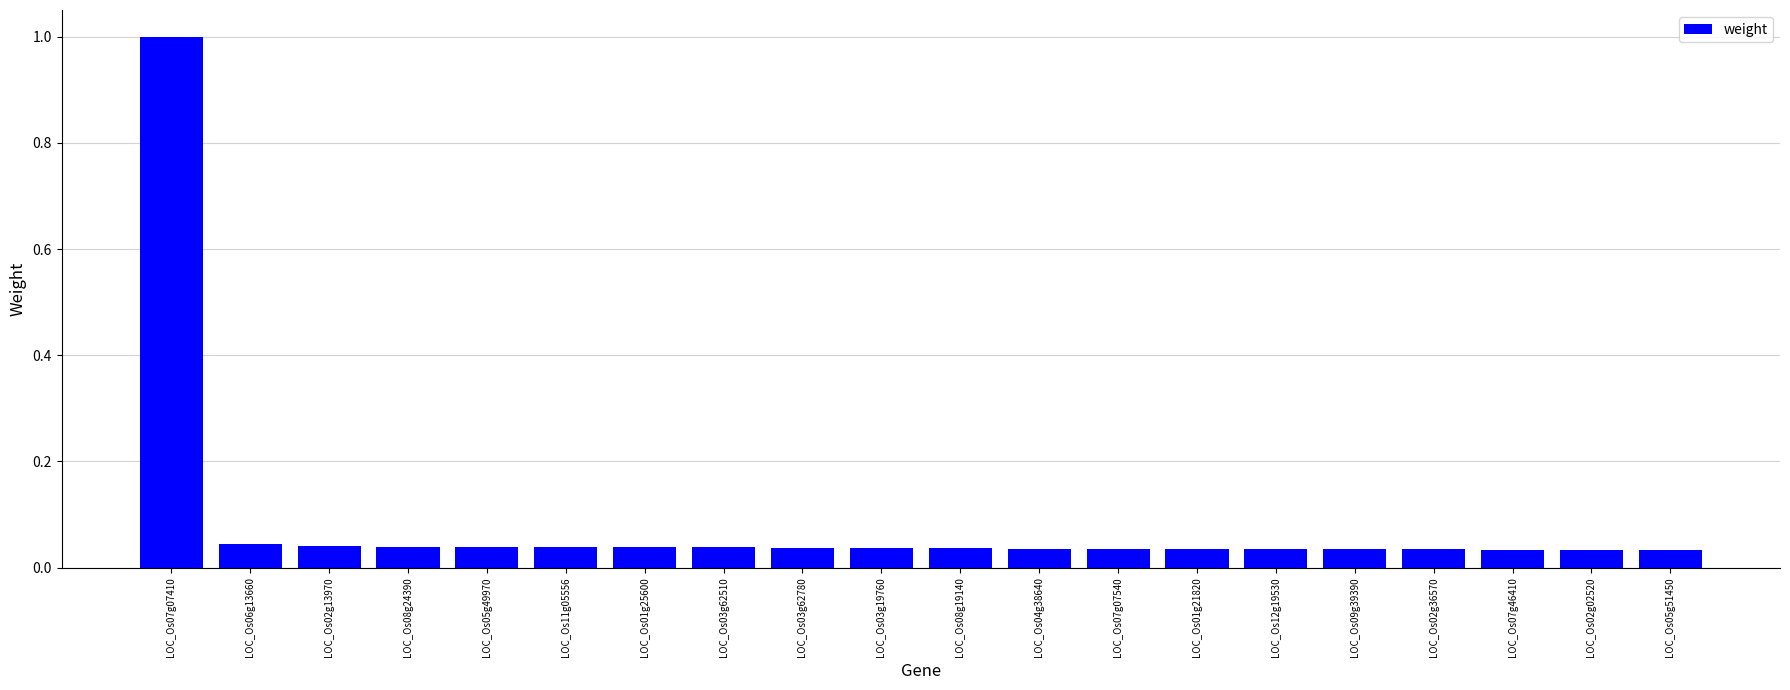

What is the greatest value displayed?

1.0